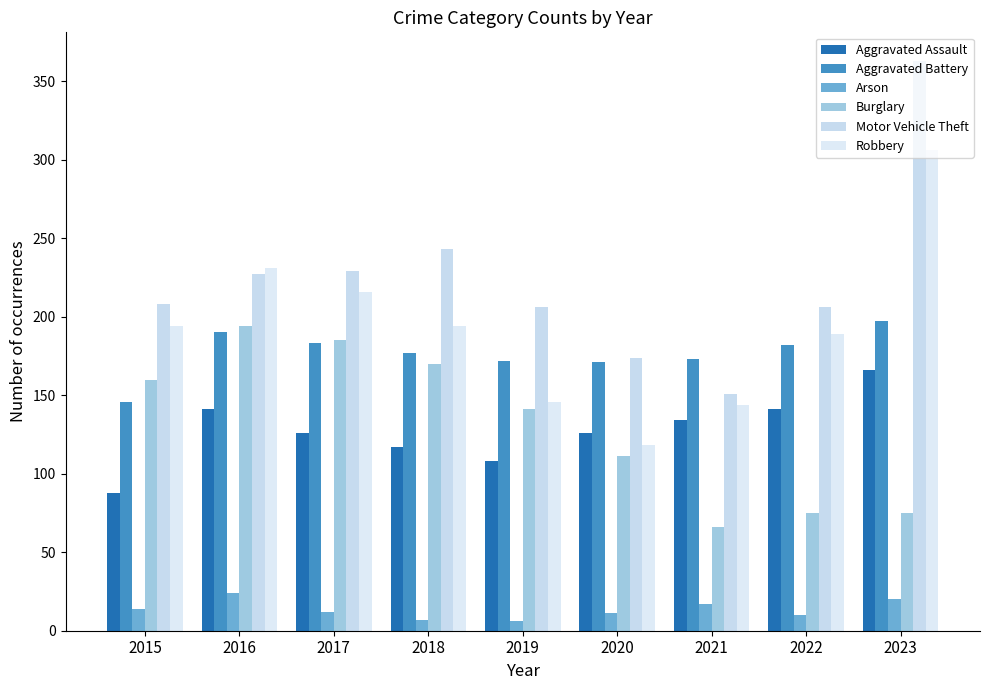

At 2022, list the series in order from largest to smallest.

Motor Vehicle Theft, Robbery, Aggravated Battery, Aggravated Assault, Burglary, Arson